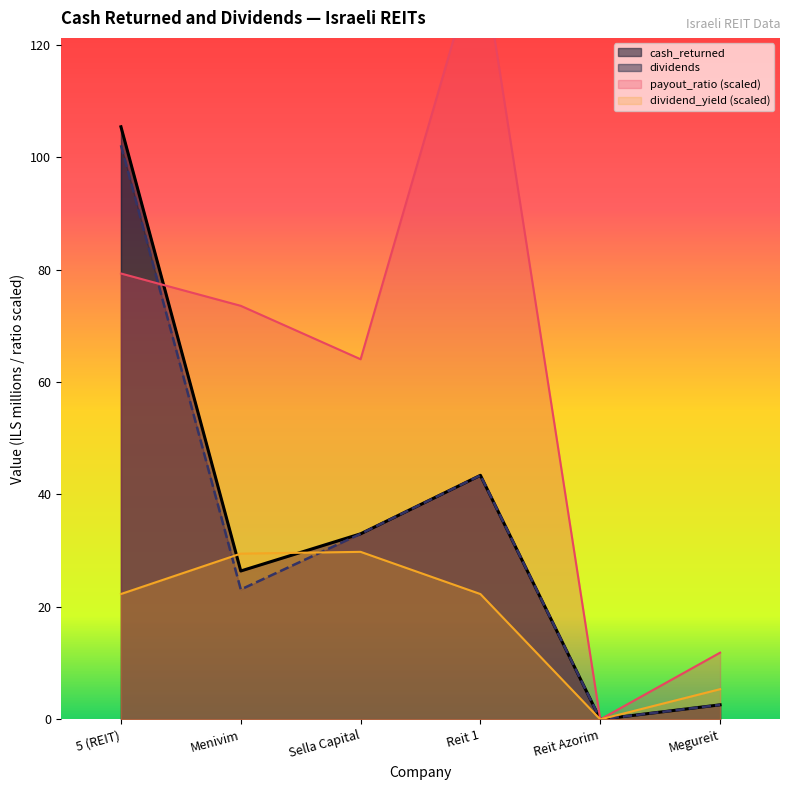

How many data points in payout_ratio are above 73?

3